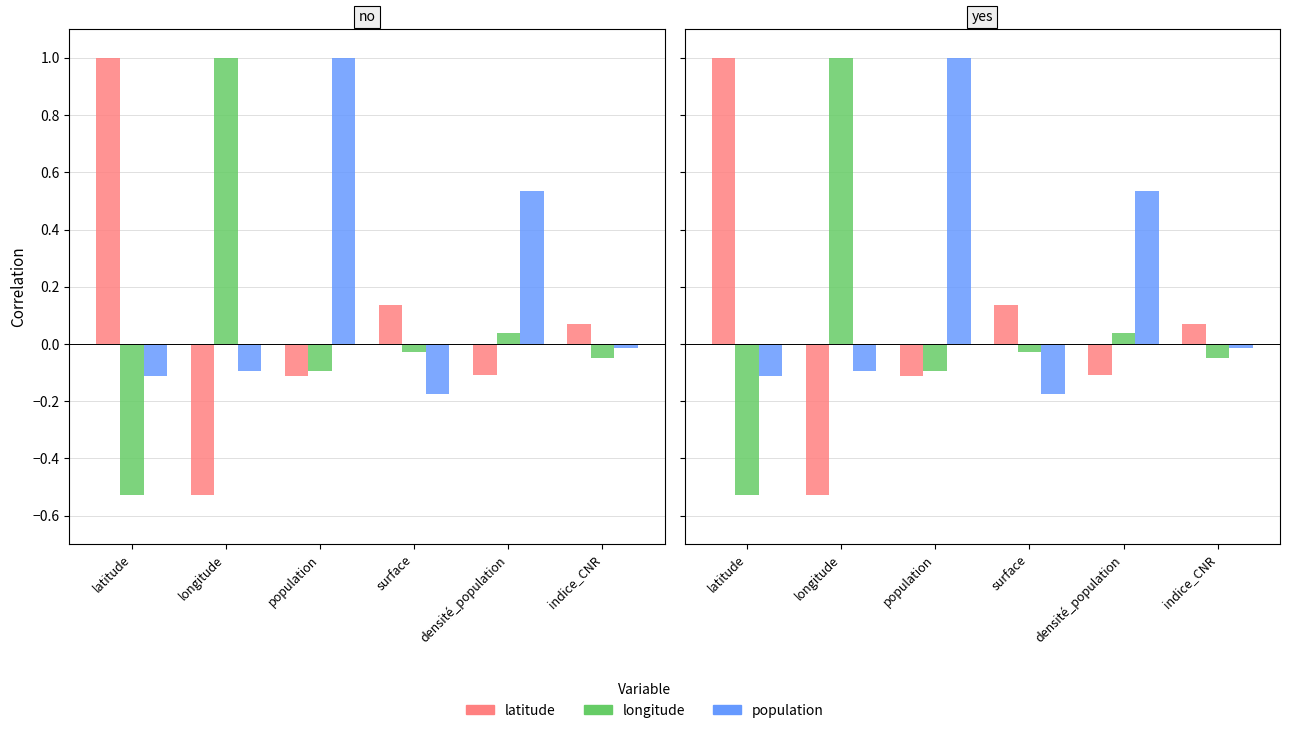

Where is latitude nearest to the value 0?

indice_CNR